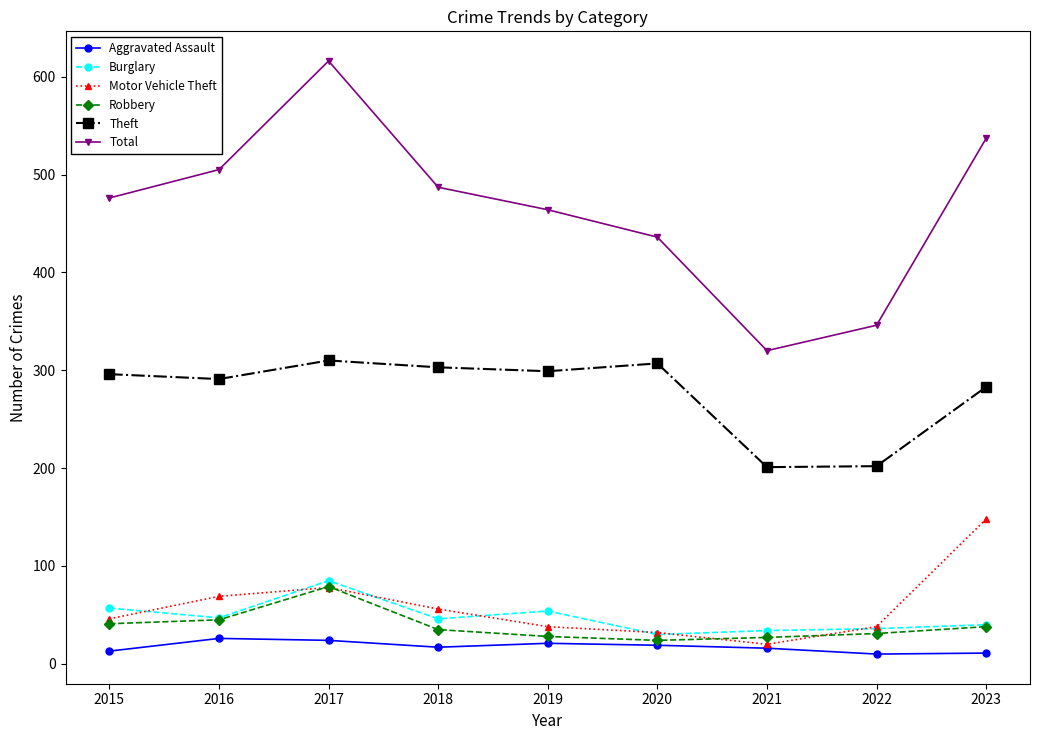

At which category does Total reach its first local peak?

2017